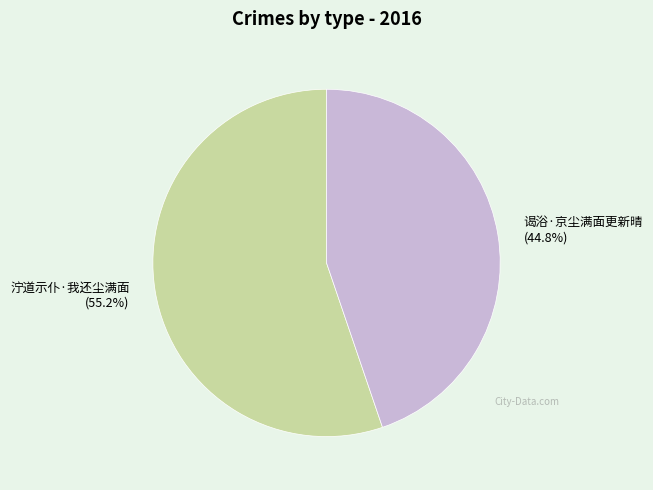

How many segments does this pie chart have?

2